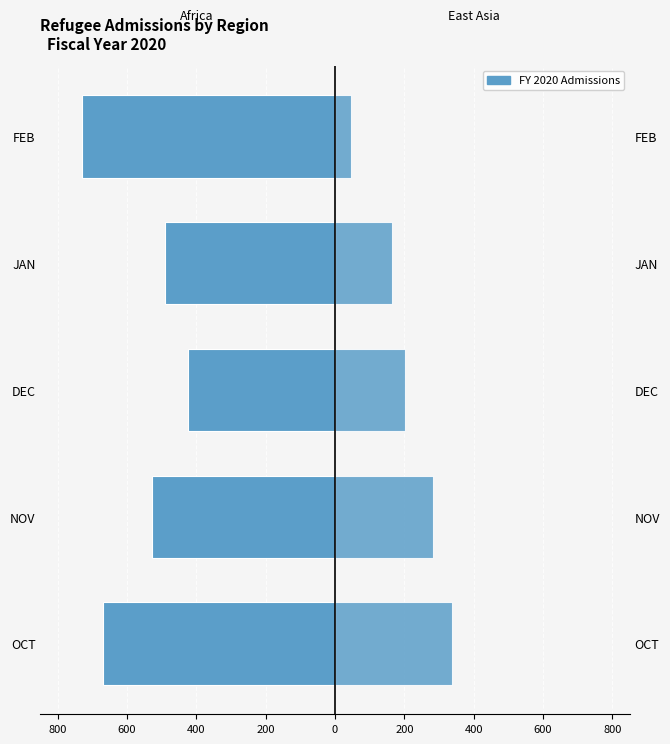

How many bars are there in each group?

2